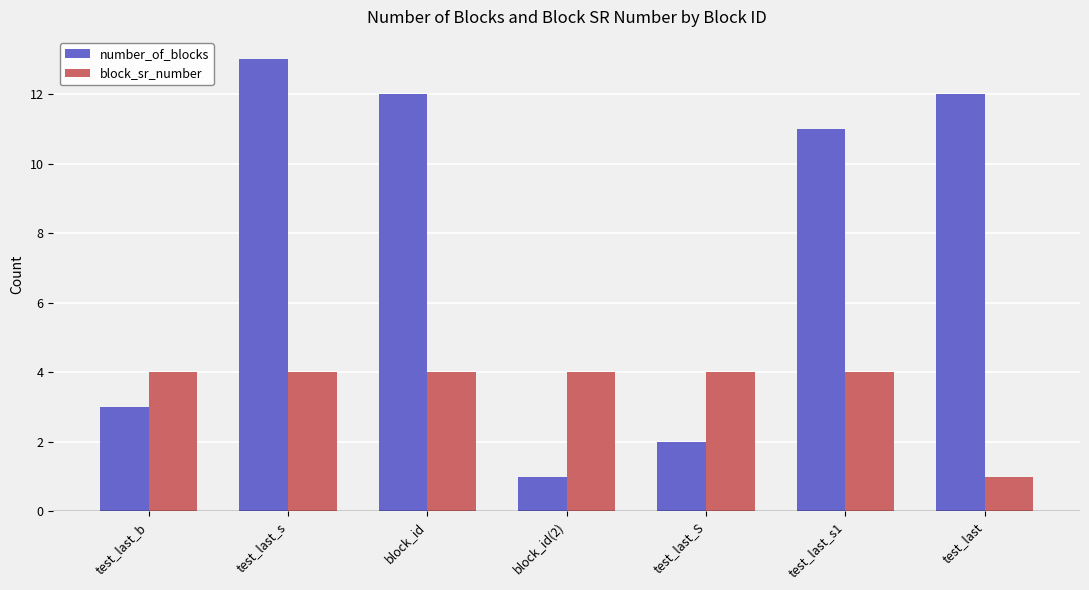

What is the highest value of the block_sr_number series?

4